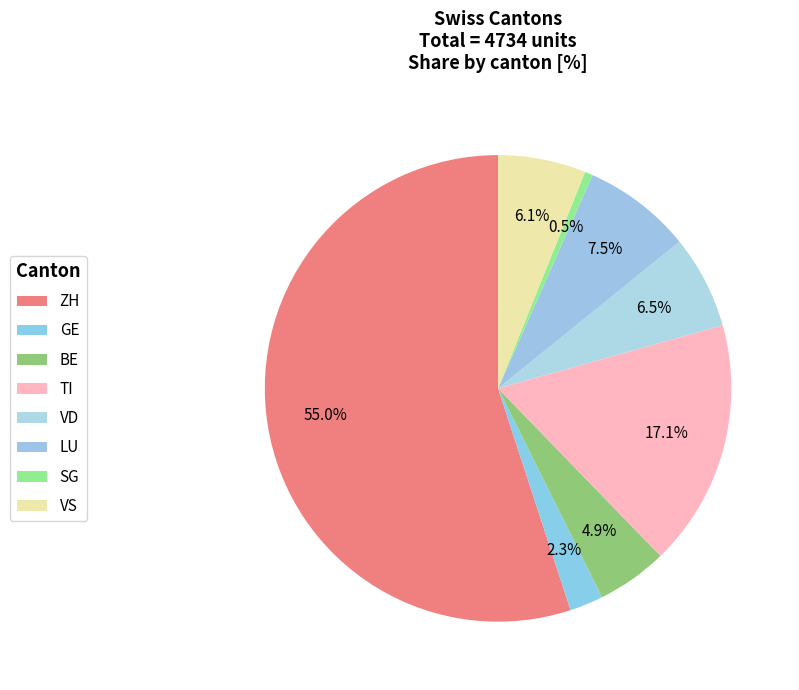

Count the number of slices in the pie.

8